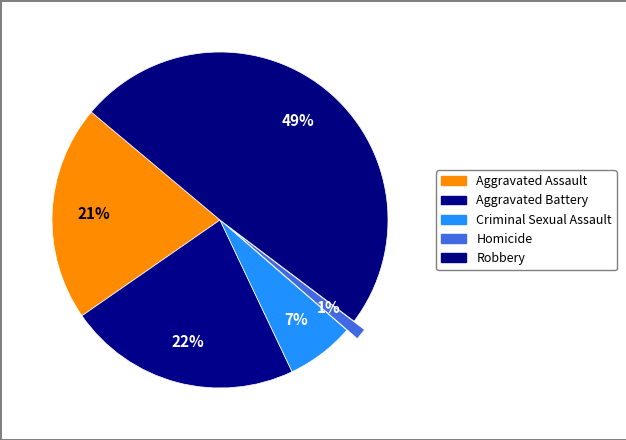

Count the number of slices in the pie.

5